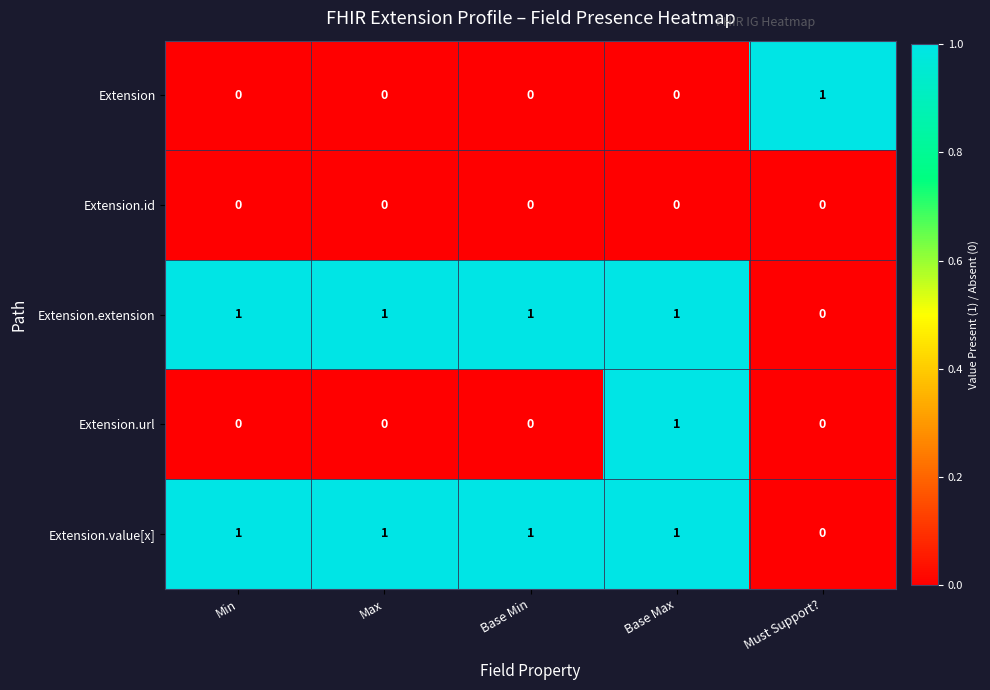

At how many categories does at least one series exceed 0?

5